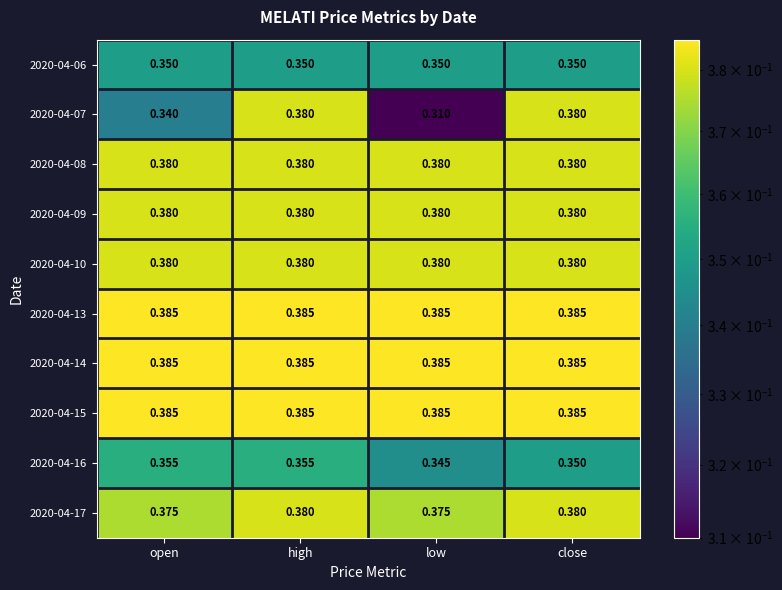

At which category is the sum across all series the highest?

high